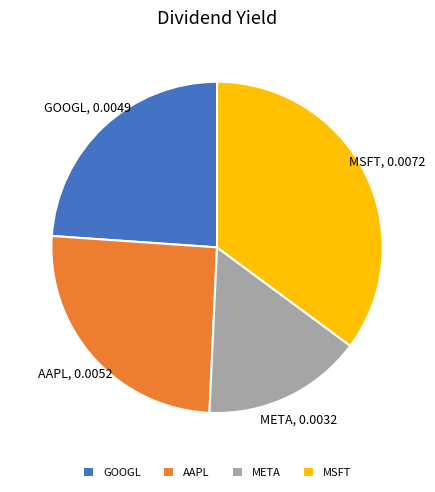

Between MSFT and META, which is larger?

MSFT